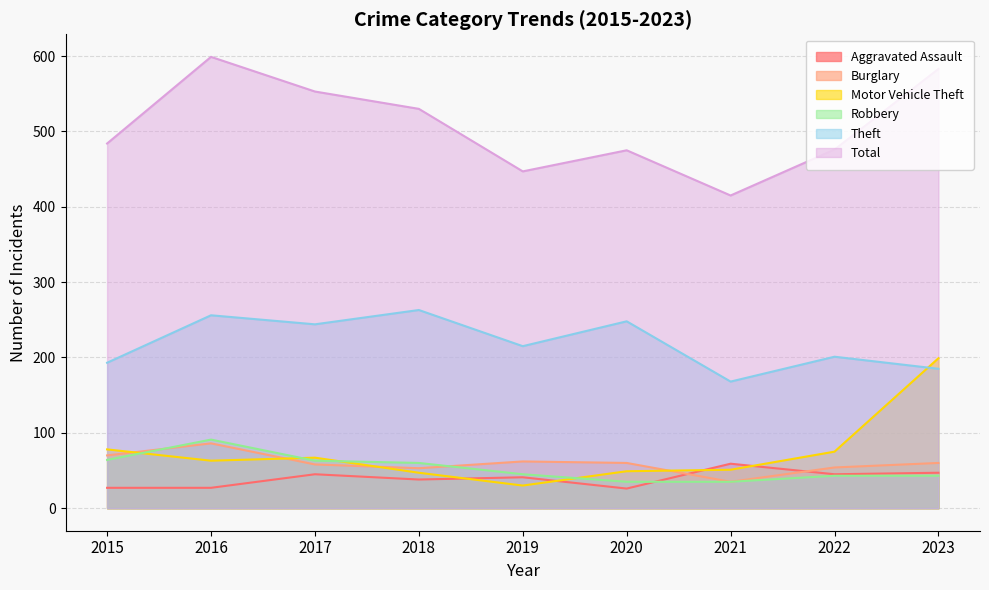

What is the maximum value shown in the chart?

599